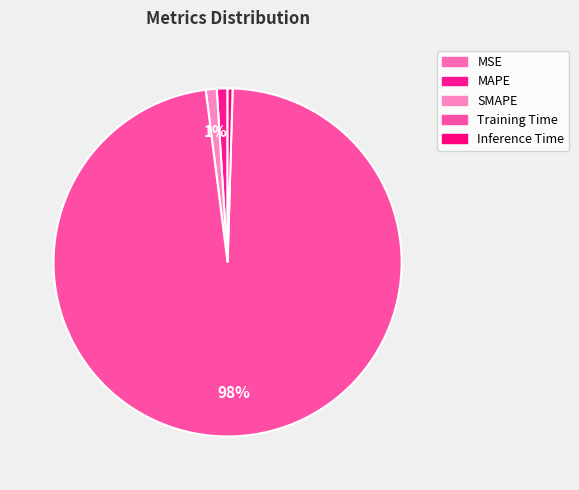

To the nearest percent, what is the difference between the largest and smallest slice percentages?

98%